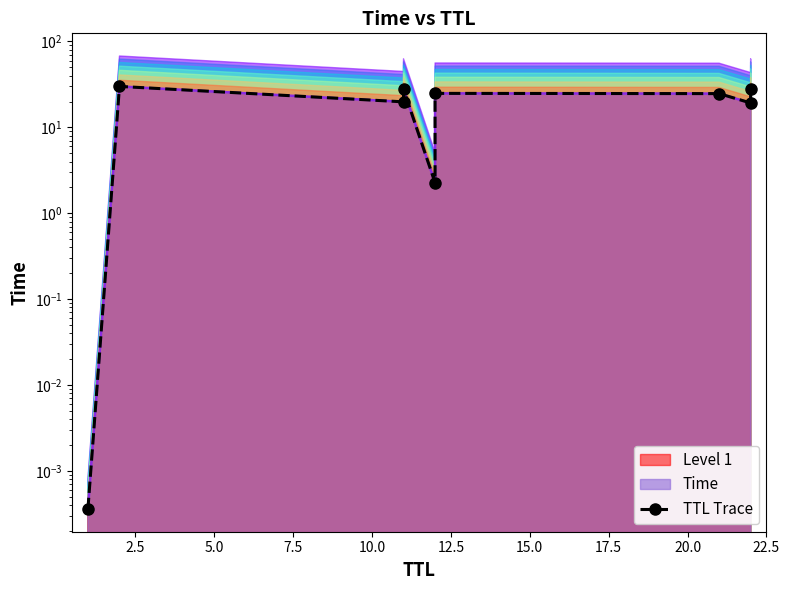

How many data points does each series have?

9